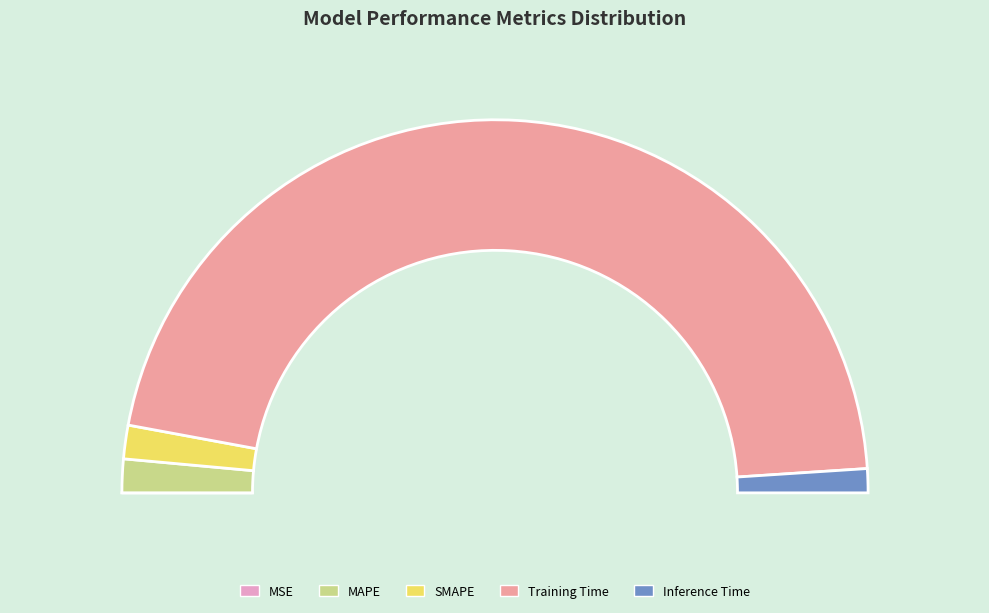

To the nearest percent, what portion does SMAPE represent?

3%